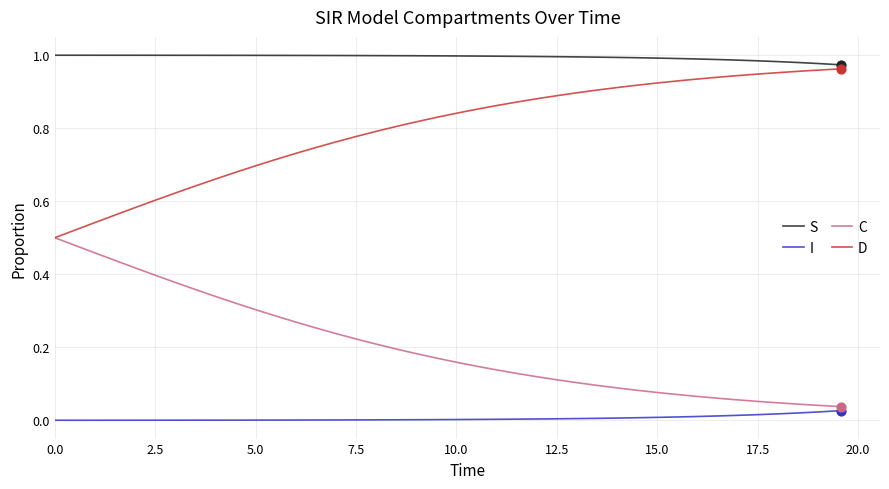

True or false: C and S intersect in this chart.

False